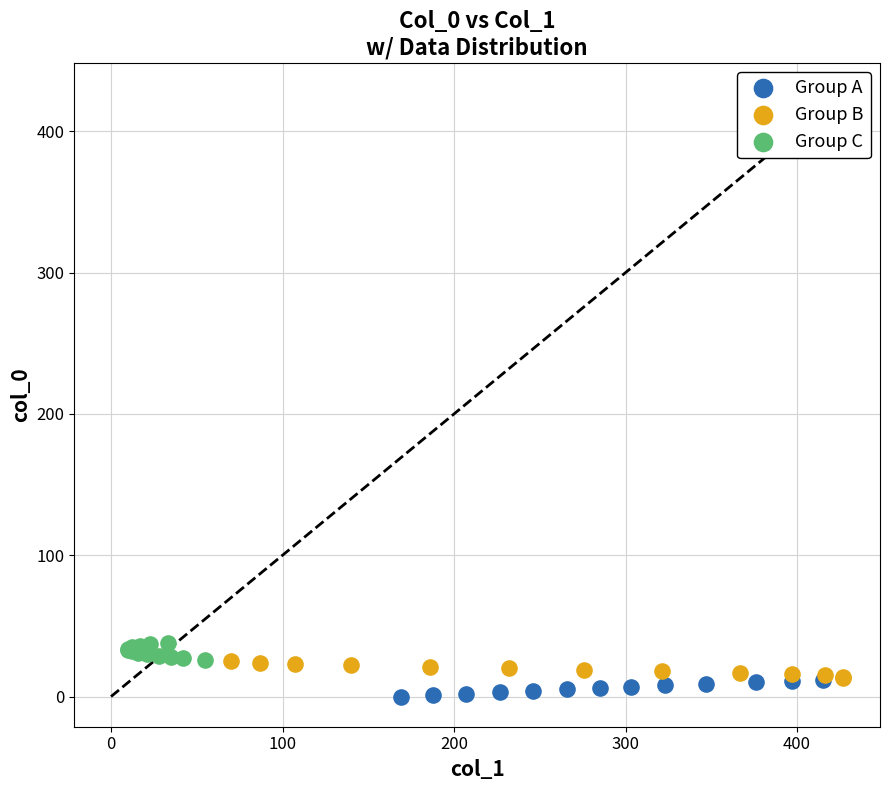

What are all the series names shown in the legend?

Group A, Group B, Group C